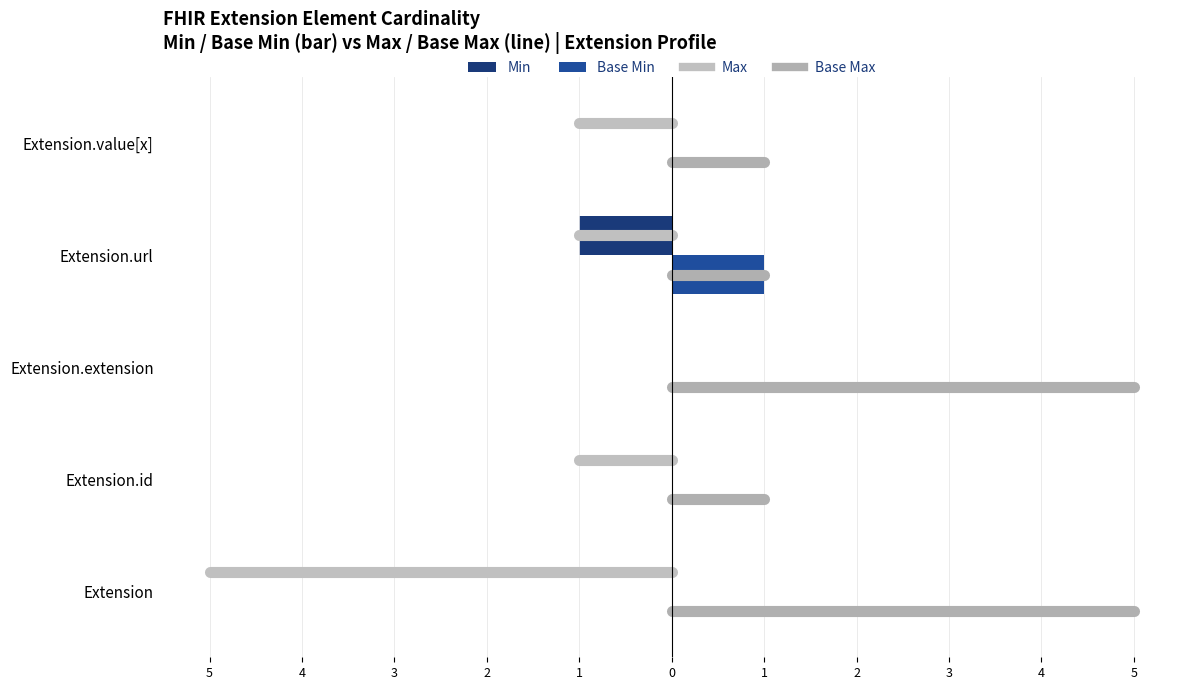

How many negative values does the Min series have?

1